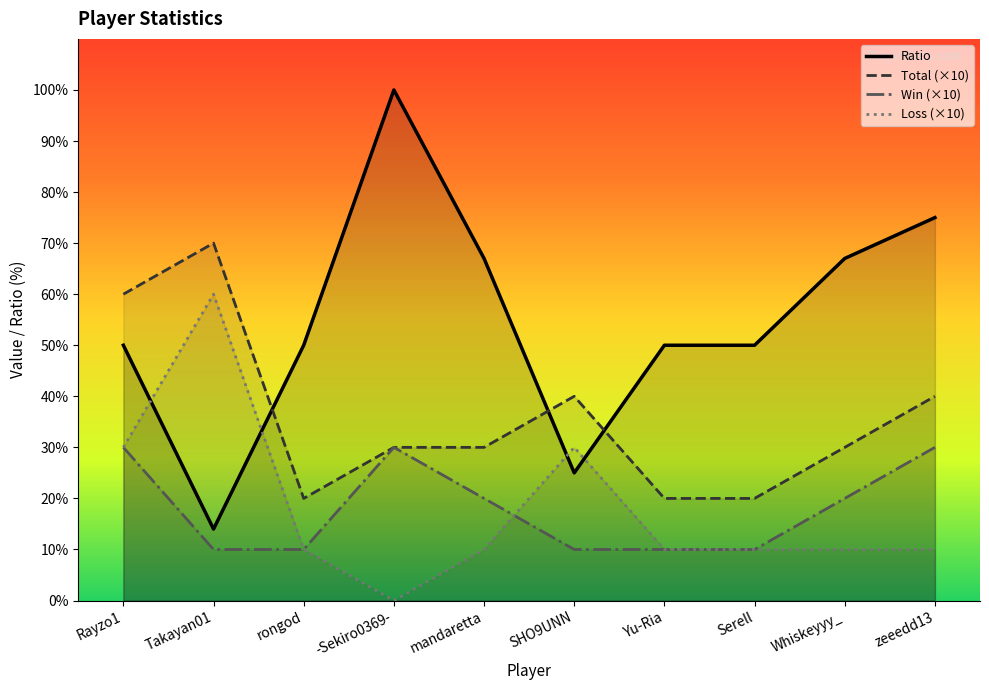

What is the label of the 10th point from the right?

Rayzo1